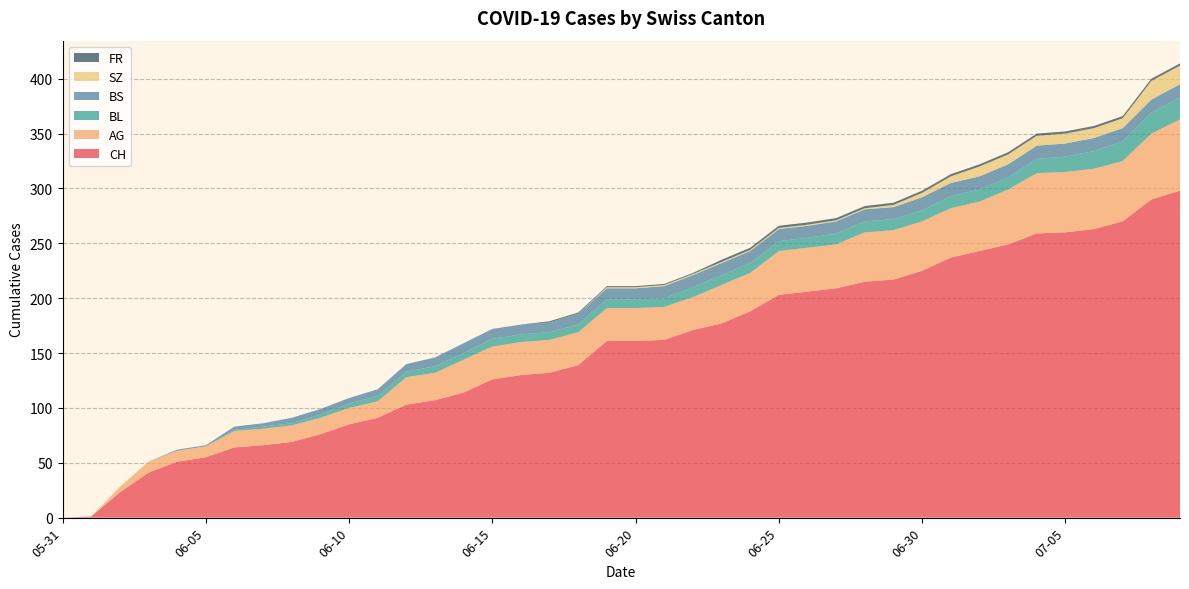

Reading left to right, extract all data points from this chart.

CH: 0	1	23	41	51	55	64	66	69	76	85	91	103	107	114	126	130	132	139	161	161	162	171	177	188	203	206	209	215	217	225	237	243	249	259	260	263	270	290	298
AG: 0	0	5	10	10	10	15	15	15	15	15	15	25	25	30	30	30	30	30	30	30	30	30	35	35	40	40	40	45	45	45	45	45	50	55	55	55	55	60	65
BL: 0	0	0	0	0	0	1	2	2	3	4	5	5	6	6	7	7	7	7	8	8	8	9	9	9	9	9	10	10	10	10	11	11	11	13	14	16	18	19	20
BS: 0	0	0	0	1	1	3	3	5	5	5	6	7	8	9	9	9	9	10	10	10	11	11	11	11	11	11	11	11	11	12	12	12	12	12	12	12	12	12	12
SZ: 0	0	0	0	0	0	0	0	0	0	0	0	0	0	0	0	0	0	0	1	1	1	1	1	1	1	1	1	1	2	4	6	9	9	9	9	9	9	17	17
FR: 0	0	0	0	0	0	0	0	0	0	0	0	0	0	0	0	0	1	1	1	1	1	1	2	2	2	2	2	2	2	2	2	2	2	2	2	2	2	2	2